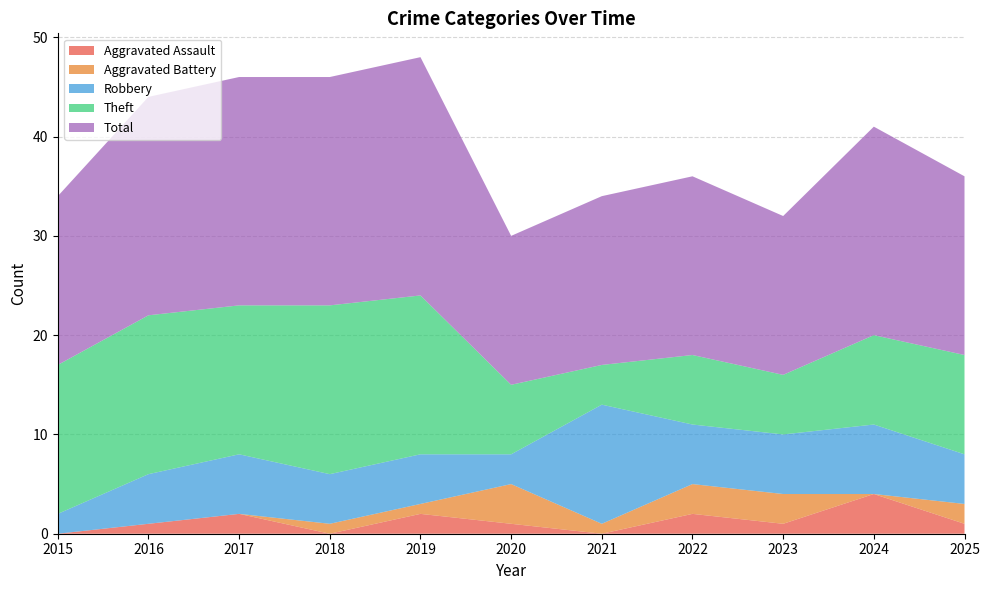

Reading left to right, transcribe all the data shown in this chart.

Aggravated Assault: 0	1	2	0	2	1	0	2	1	4	1
Aggravated Battery: 0	0	0	1	1	4	1	3	3	0	2
Robbery: 2	5	6	5	5	3	12	6	6	7	5
Theft: 15	16	15	17	16	7	4	7	6	9	10
Total: 17	22	23	23	24	15	17	18	16	21	18